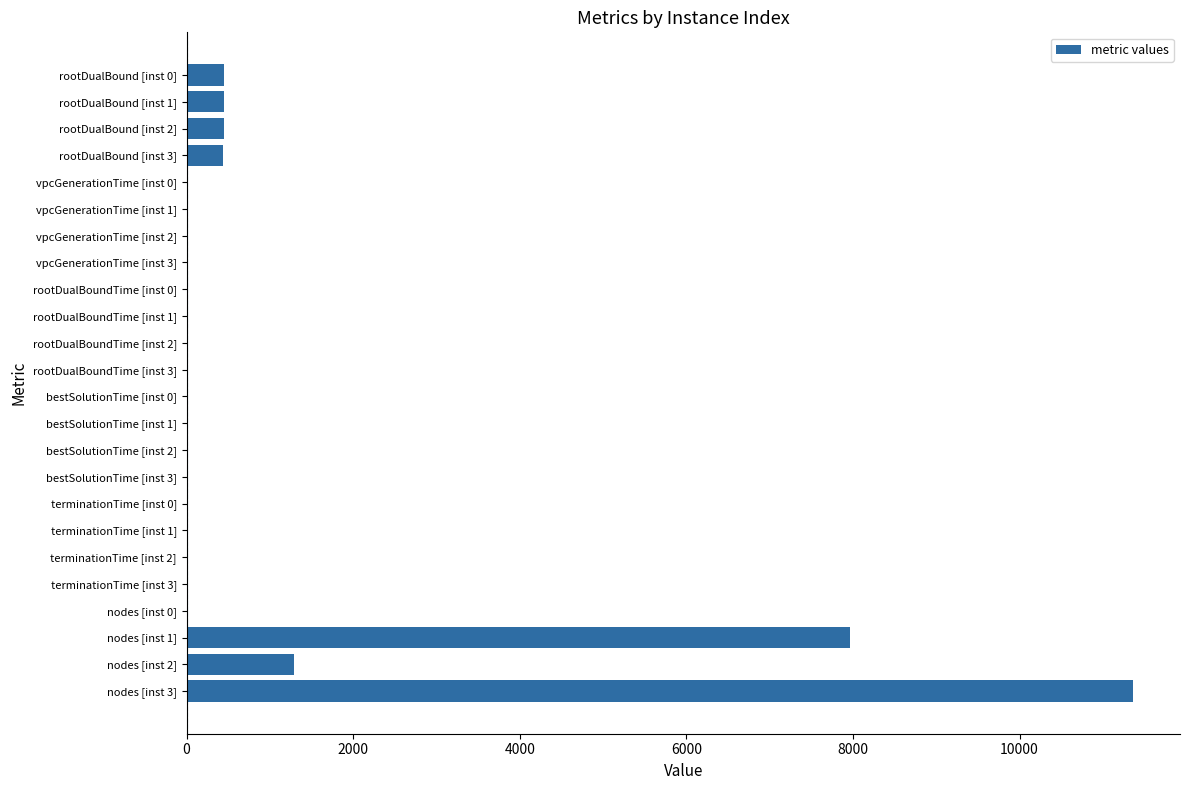

What is the average value?

934.7